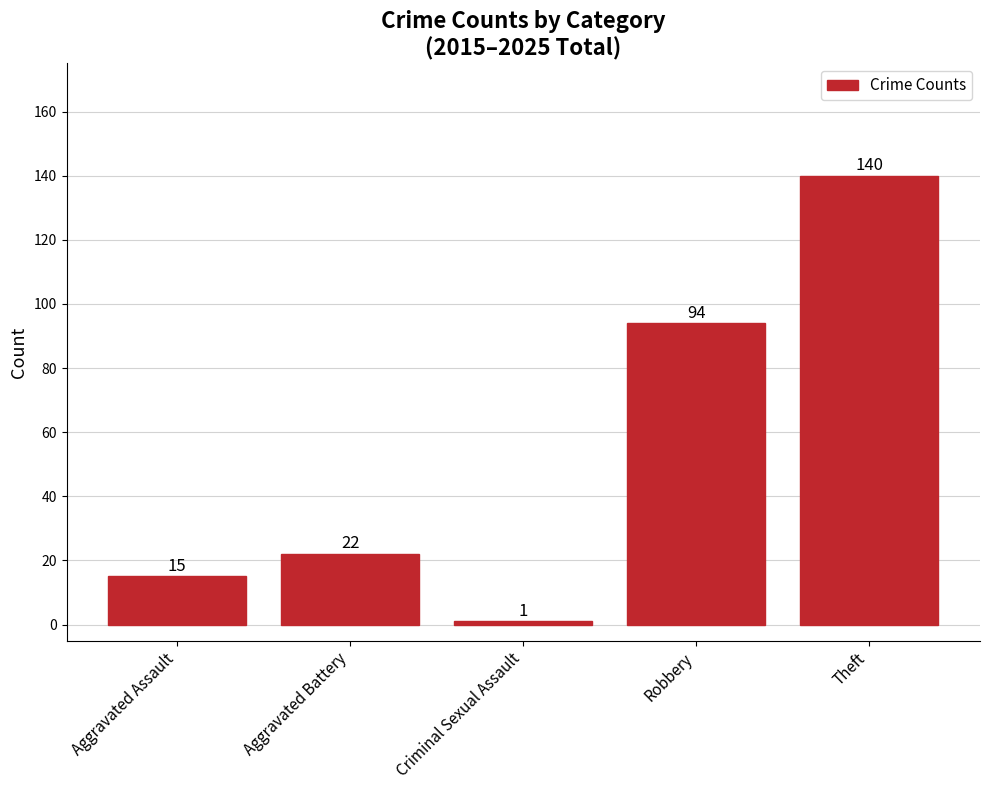

How many categories are shown in the chart?

5